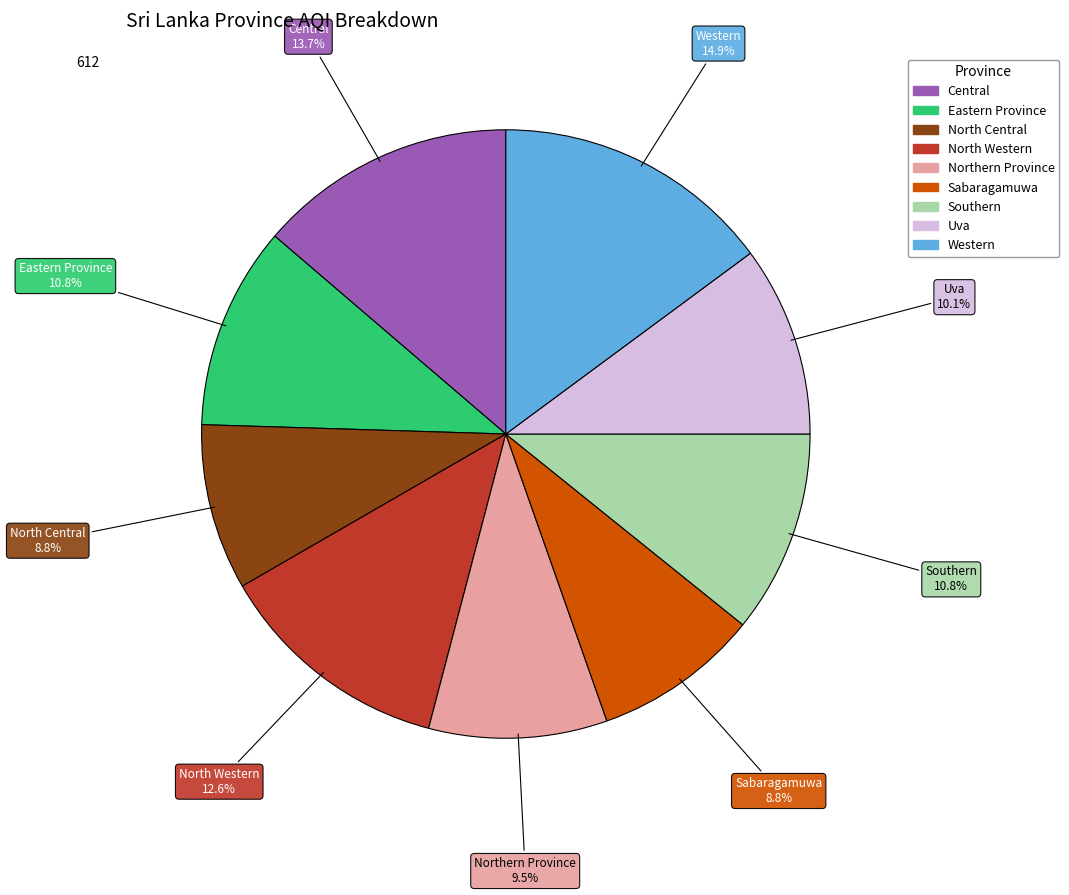

To the nearest percent, what percentage of the pie is Sabaragamuwa?

9%